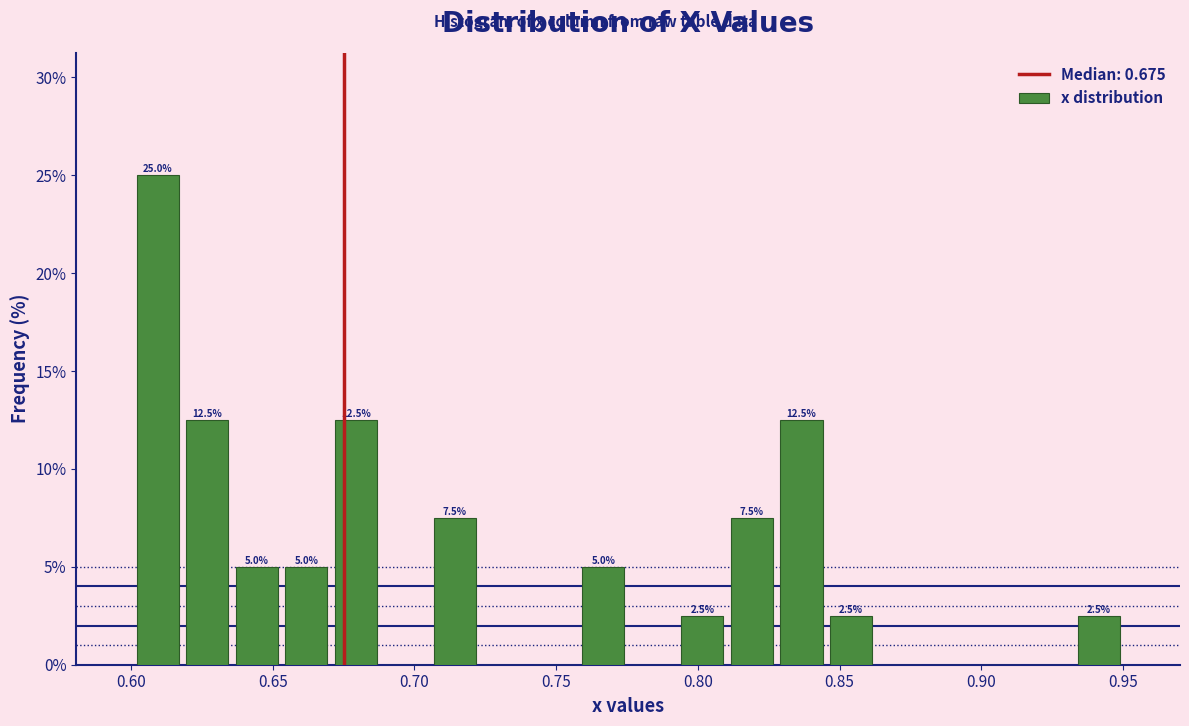

Read against the x-axis, roughly where is the centre of the tallest bar?

0.610